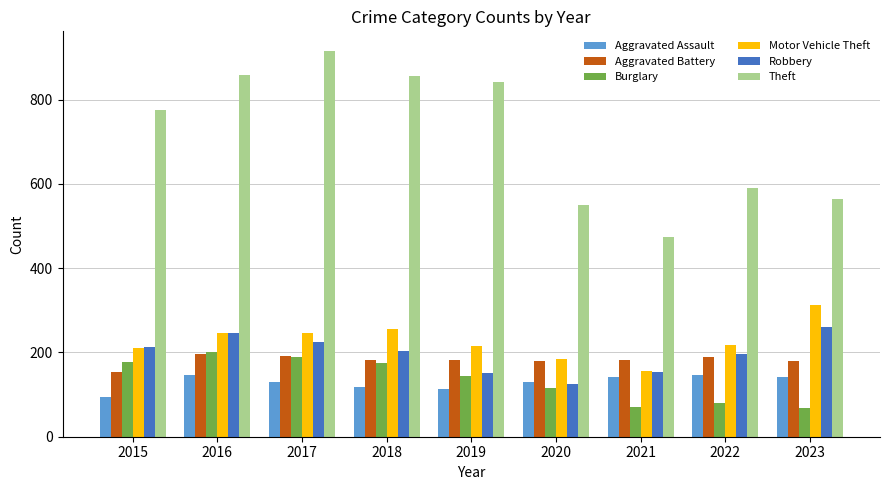

How many groups of bars are there?

9